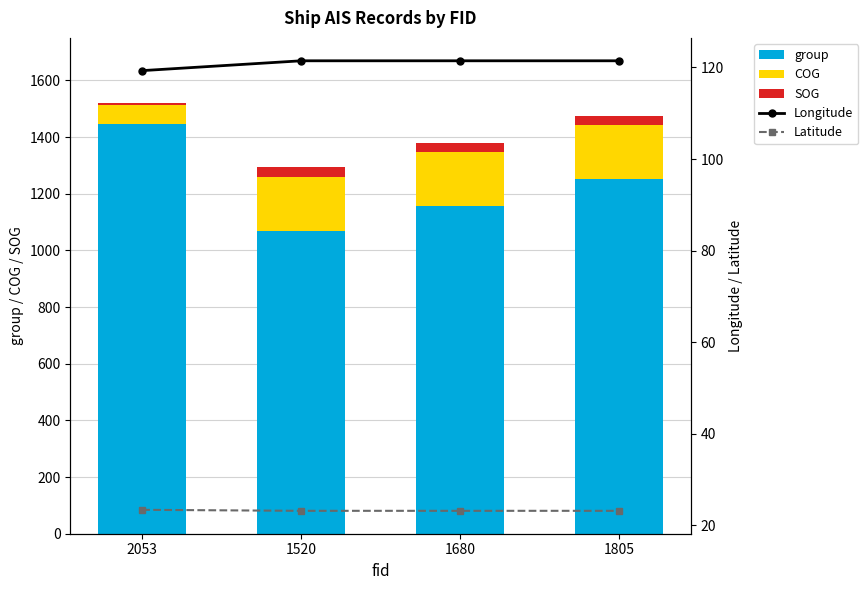

How many data points in SOG are above 33?

3